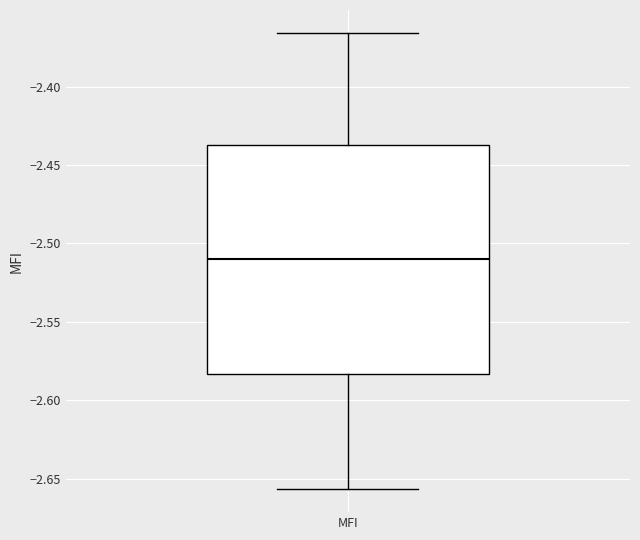

Where is the upper edge of the box for MFI on the y-axis? The values are not printed on the chart, so give them approximately, as read against the axis.

-2.435